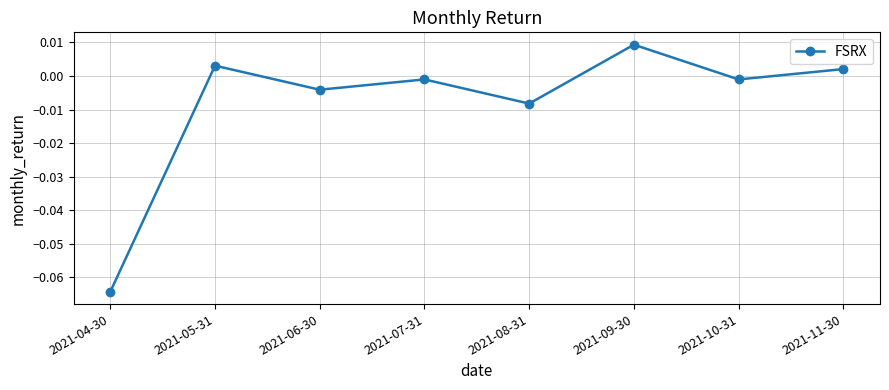

Does the chart display data point markers on the line(s)?

Yes